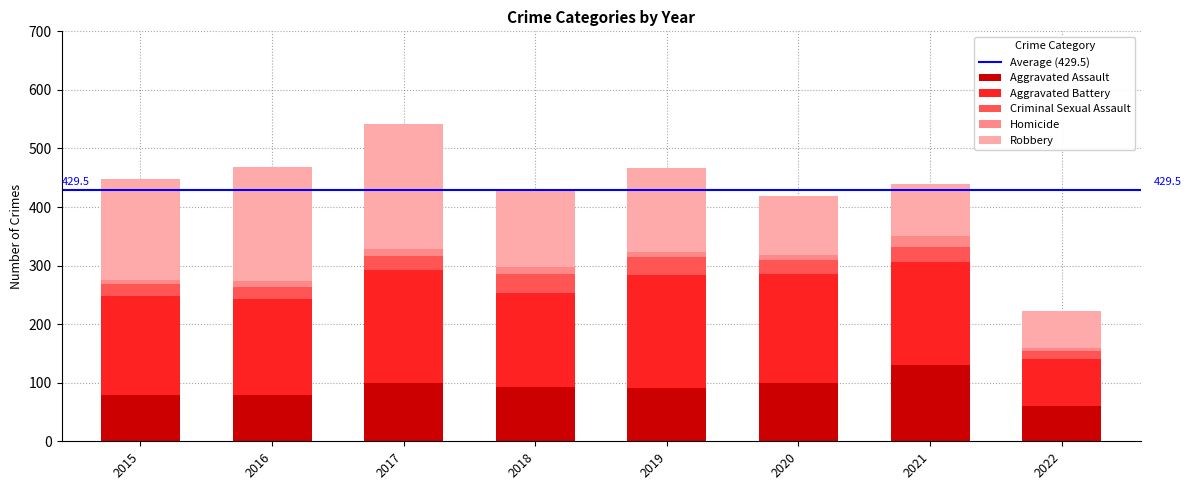

What is the highest value of the Aggravated Assault series?

131